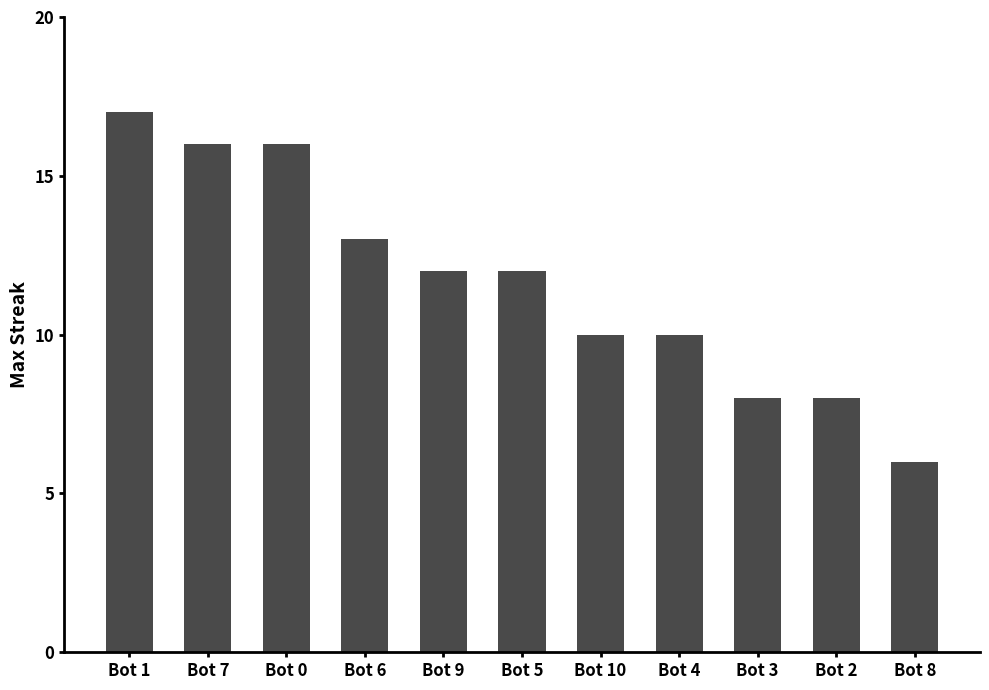

What position from the left is Bot 3?

9